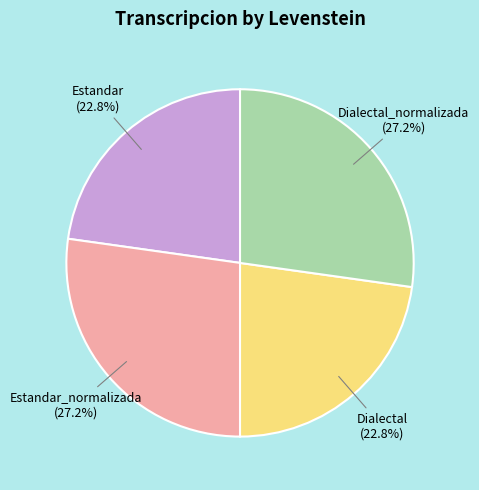

Is it true that Dialectal is 11% of the pie?

False